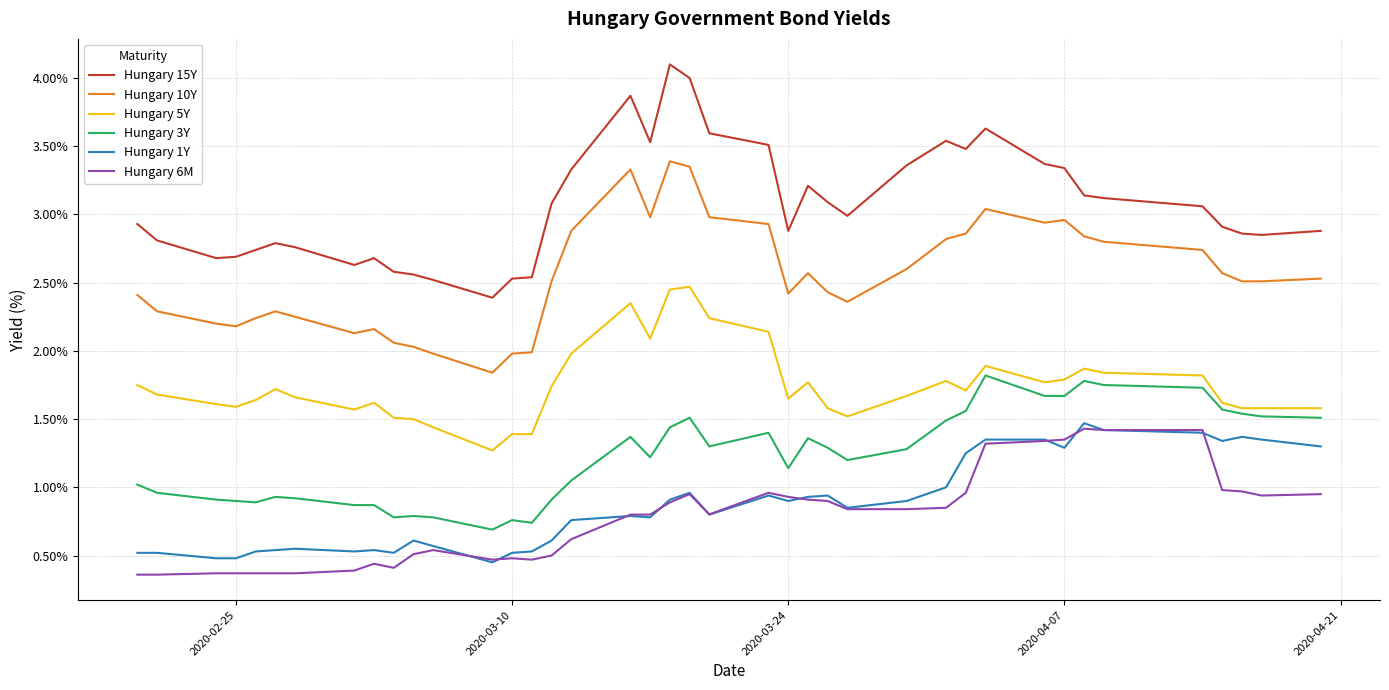

What is the lowest value of the Hungary 6M series?

0.4